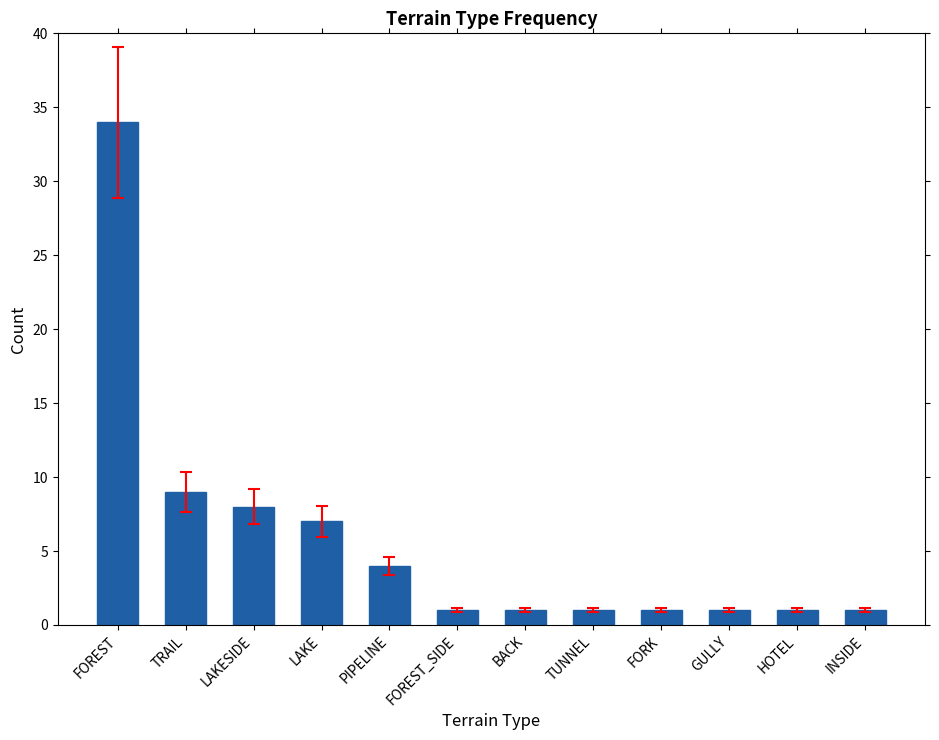

Reading right to left, what are all the values shown in this chart?

1	1	1	1	1	1	1	4	7	8	9	34